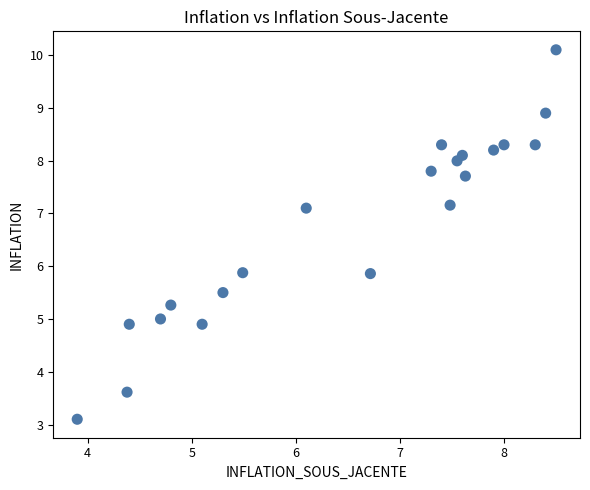

What is the range of X values (max minus min)?

4.6